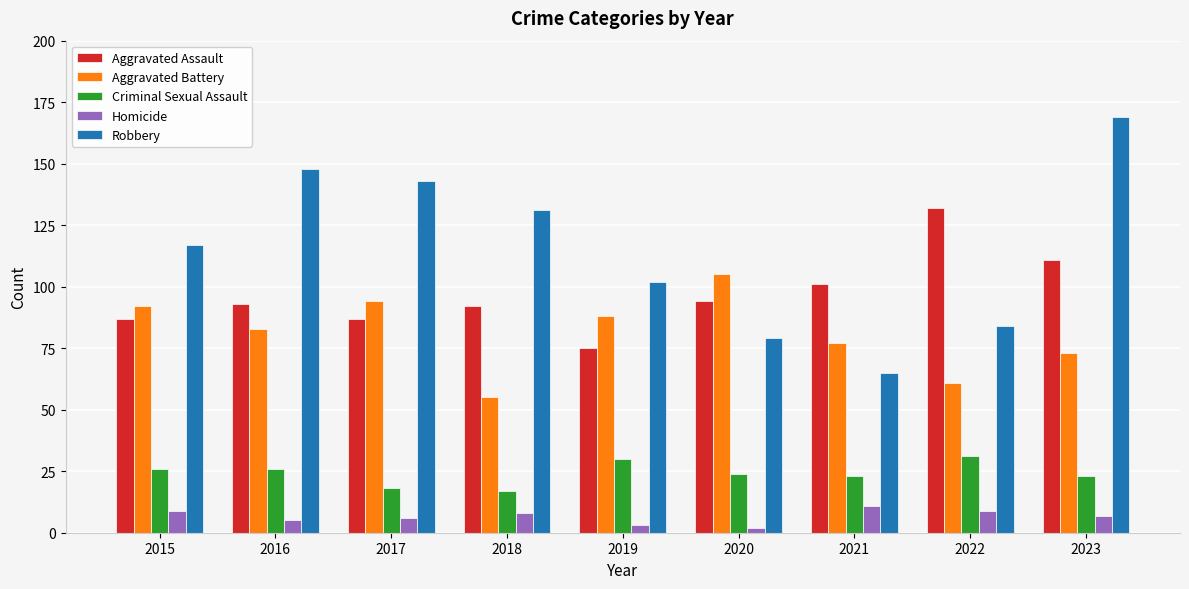

Is the value of Criminal Sexual Assault at 2017 greater than the value of Robbery at 2016?

No